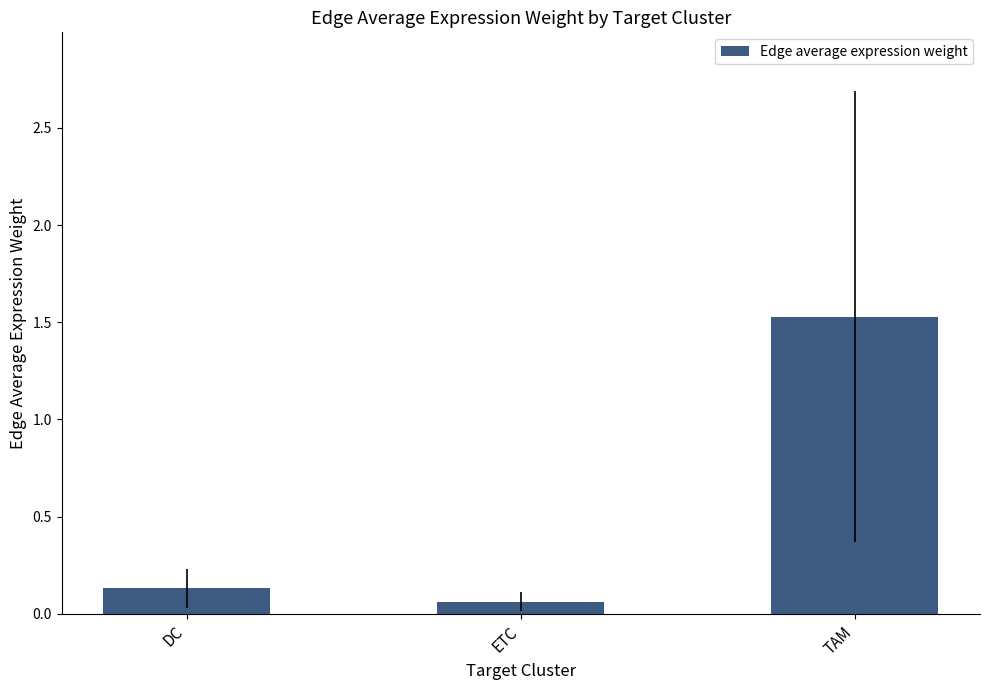

Which label corresponds to the largest value in the chart?

TAM